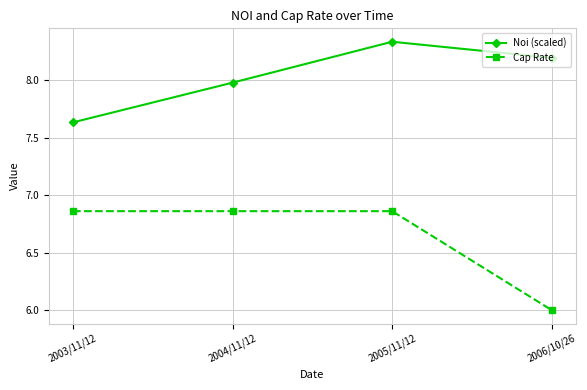

What position from the left is 2004/11/12?

2